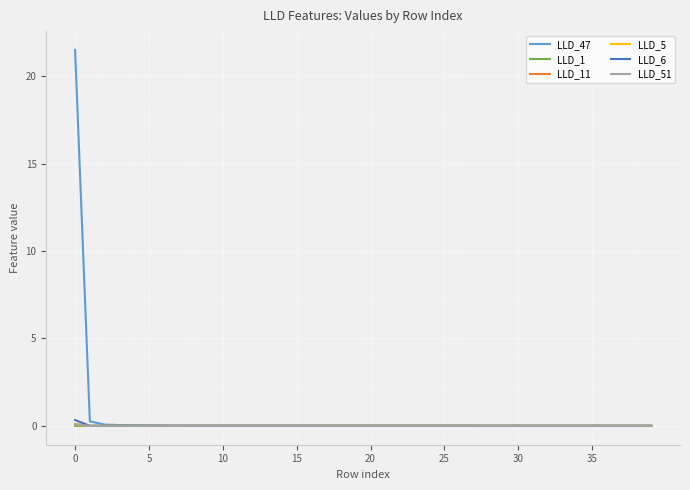

Which series has the widest spread of values?

LLD_47